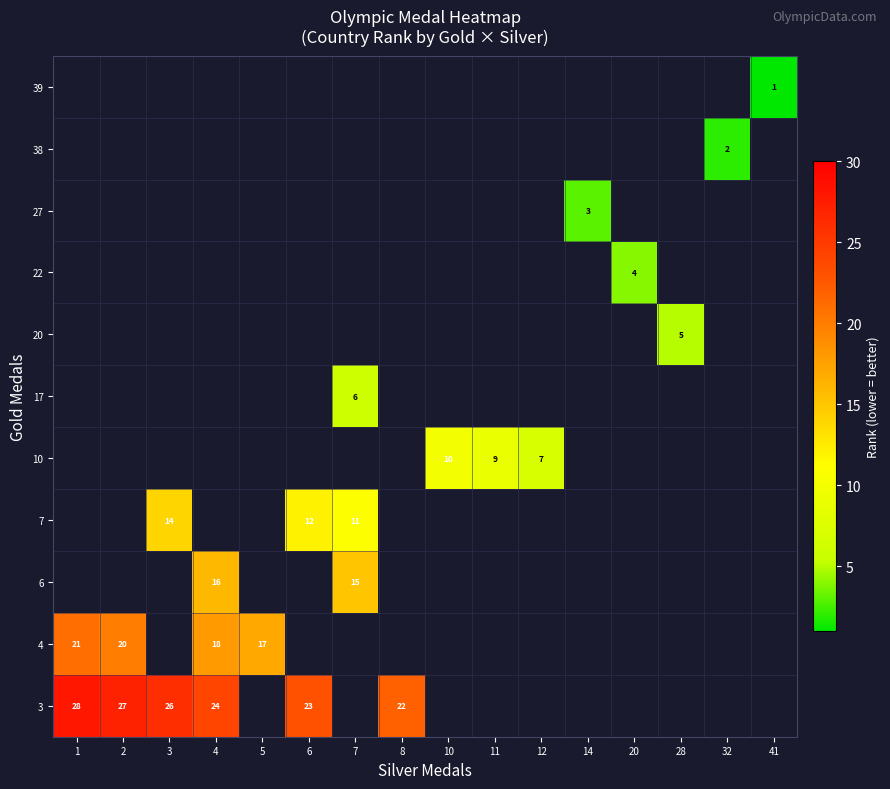

The 22 series shows 6 at 20. True or false?

False